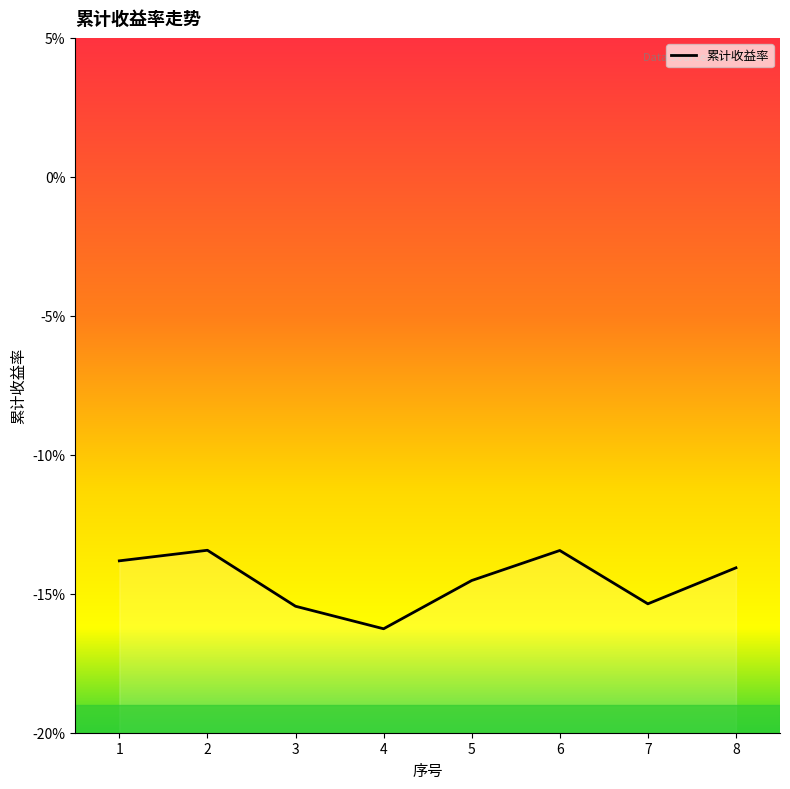

How many distinct data groups are displayed?

1